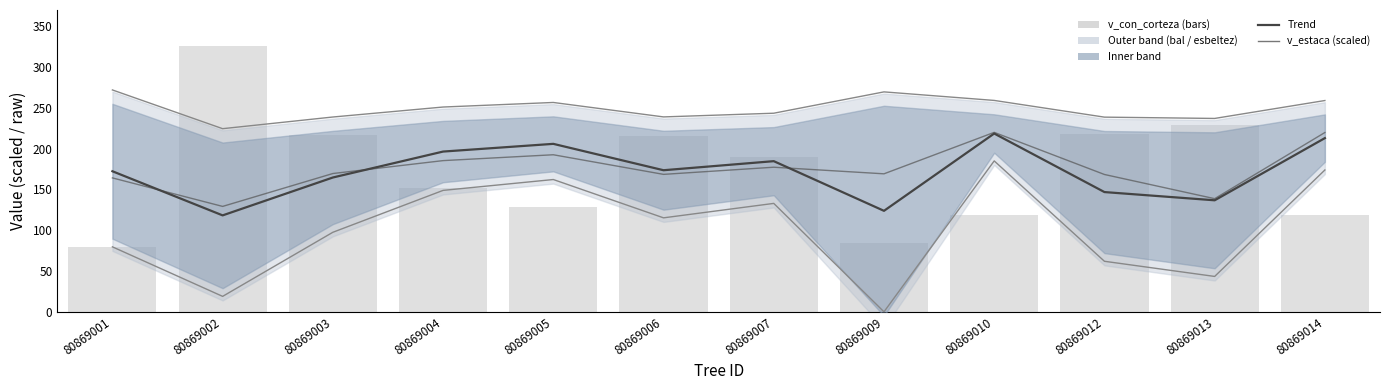

Which series changed the most between 80869007 and 80869012?

Trend (esbeltez × bal)